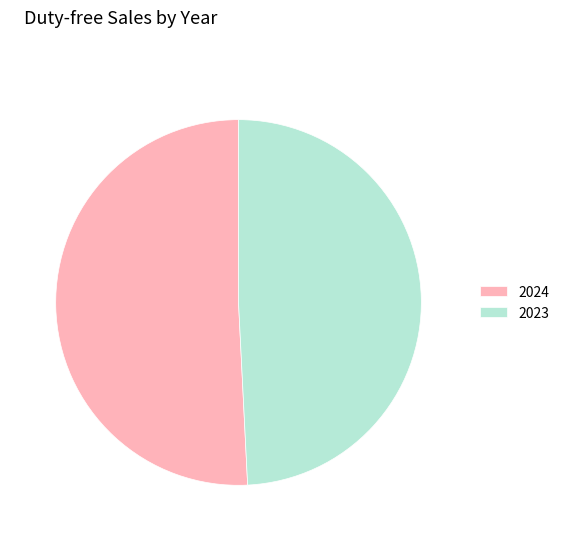

Approximately how many times larger is the value at 2023 compared to 2024?

1.0